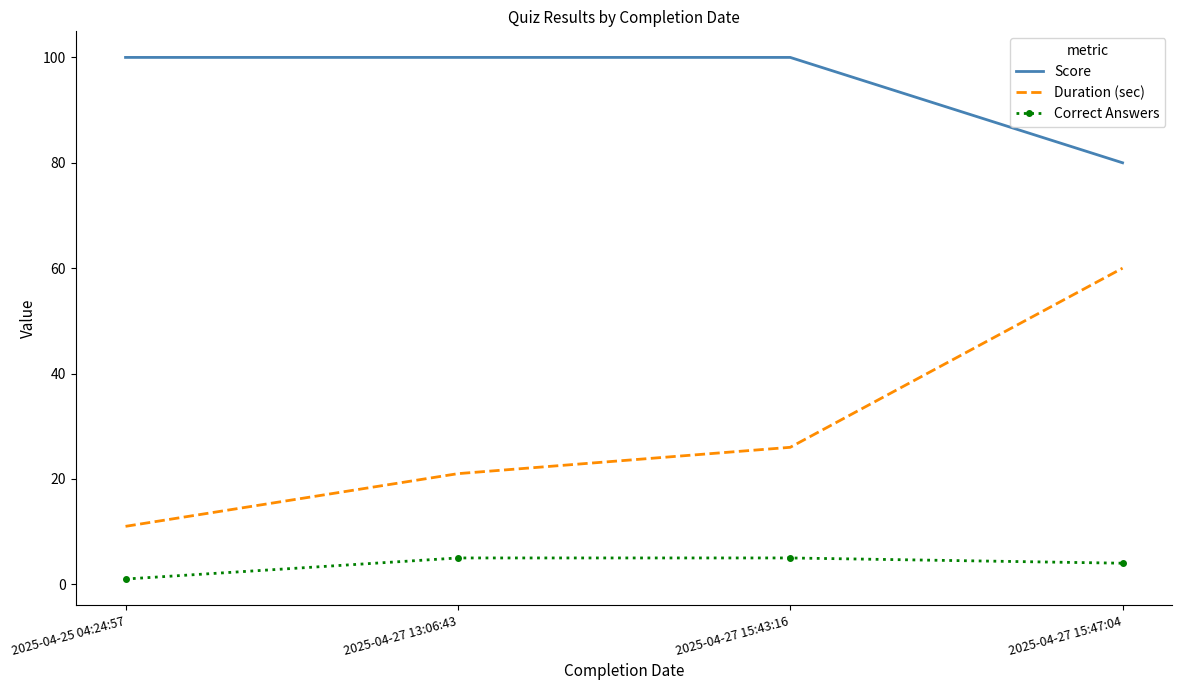

What is the difference between the highest and lowest values at 2025-04-25 04:24:57?

99